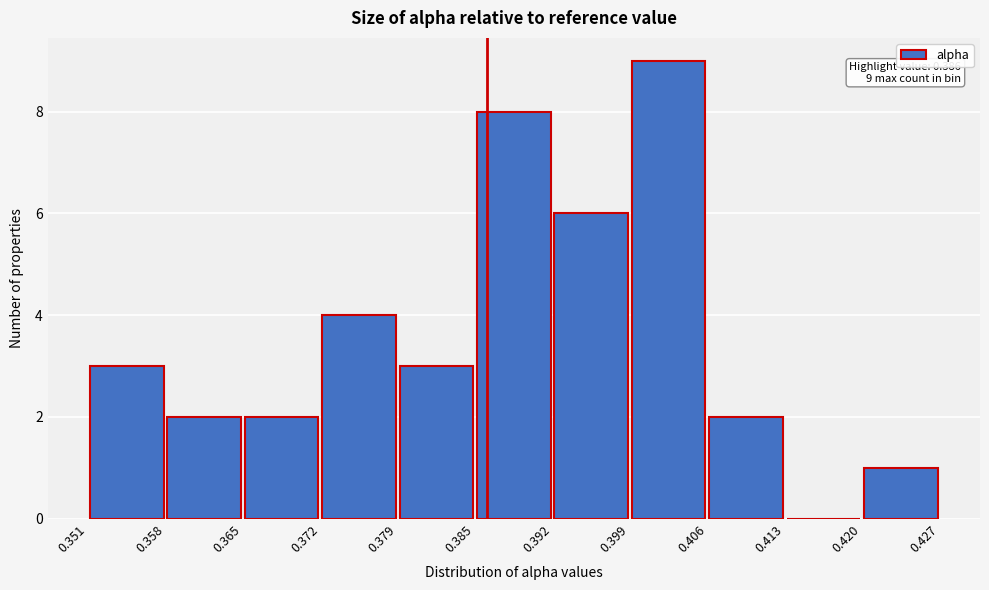

Which range on the x-axis has the tallest bar?

0.399 to 0.406